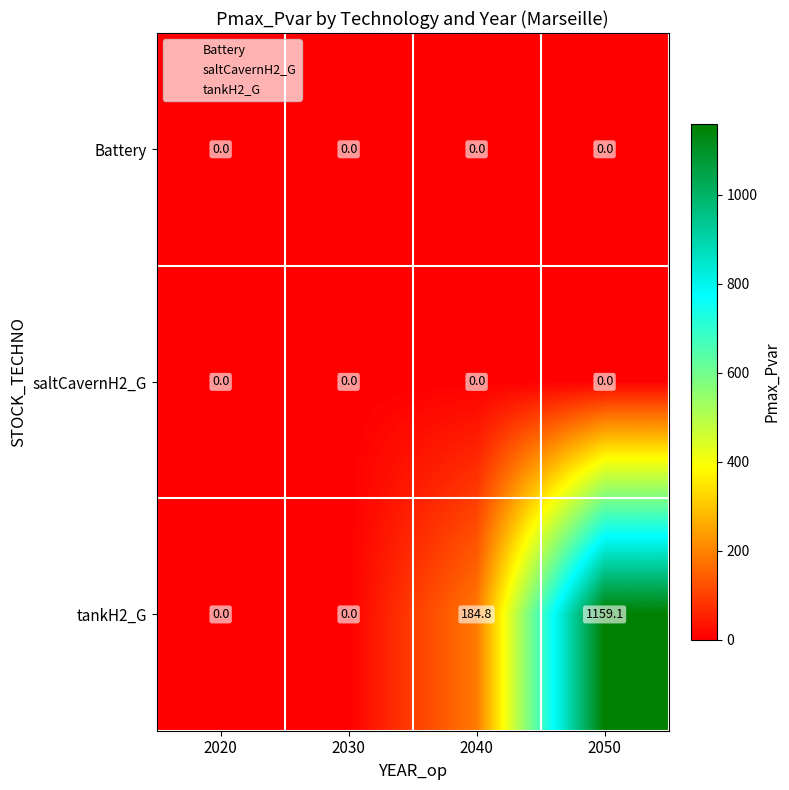

Which series has the largest total across all categories?

tankH2_G